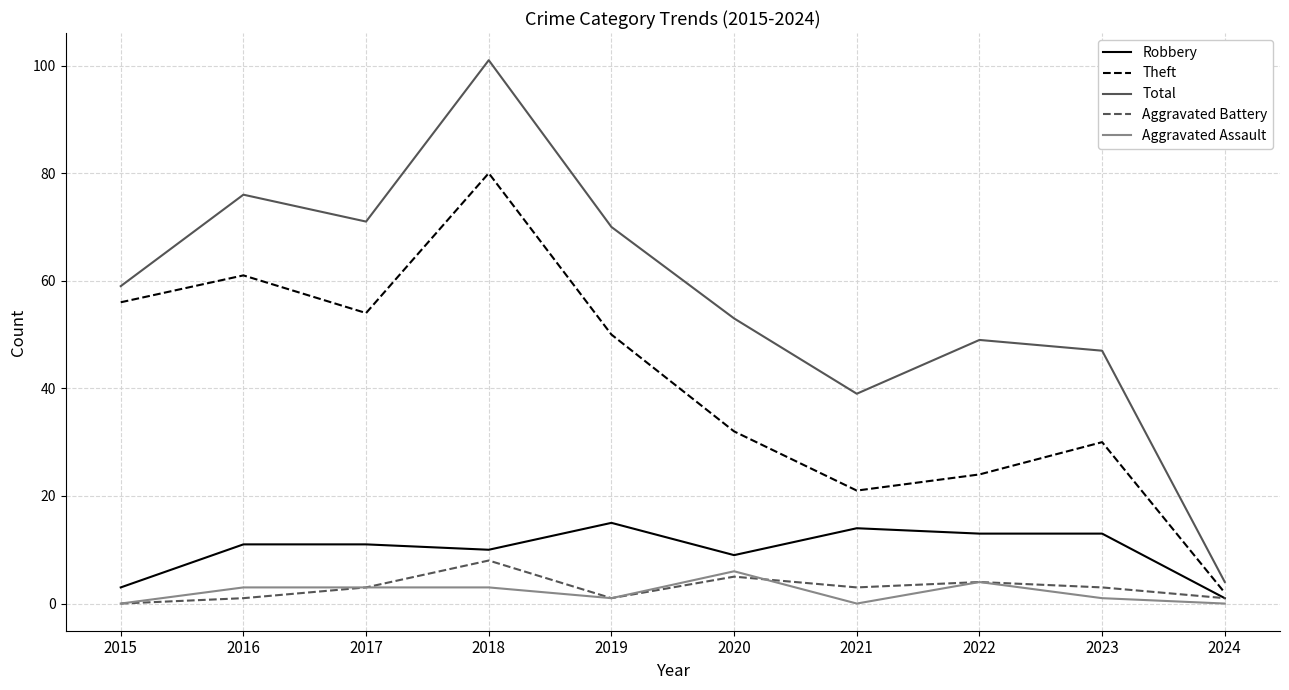

At 2020, list the series in order from smallest to largest.

Aggravated Battery, Aggravated Assault, Robbery, Theft, Total